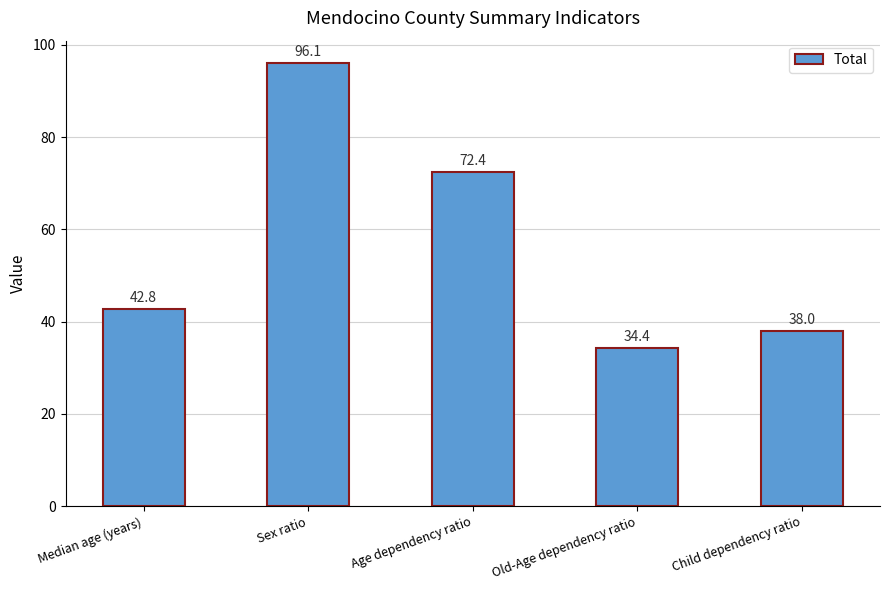

Reading right to left, list all the values displayed in this chart.

38.0	34.4	72.4	96.1	42.8